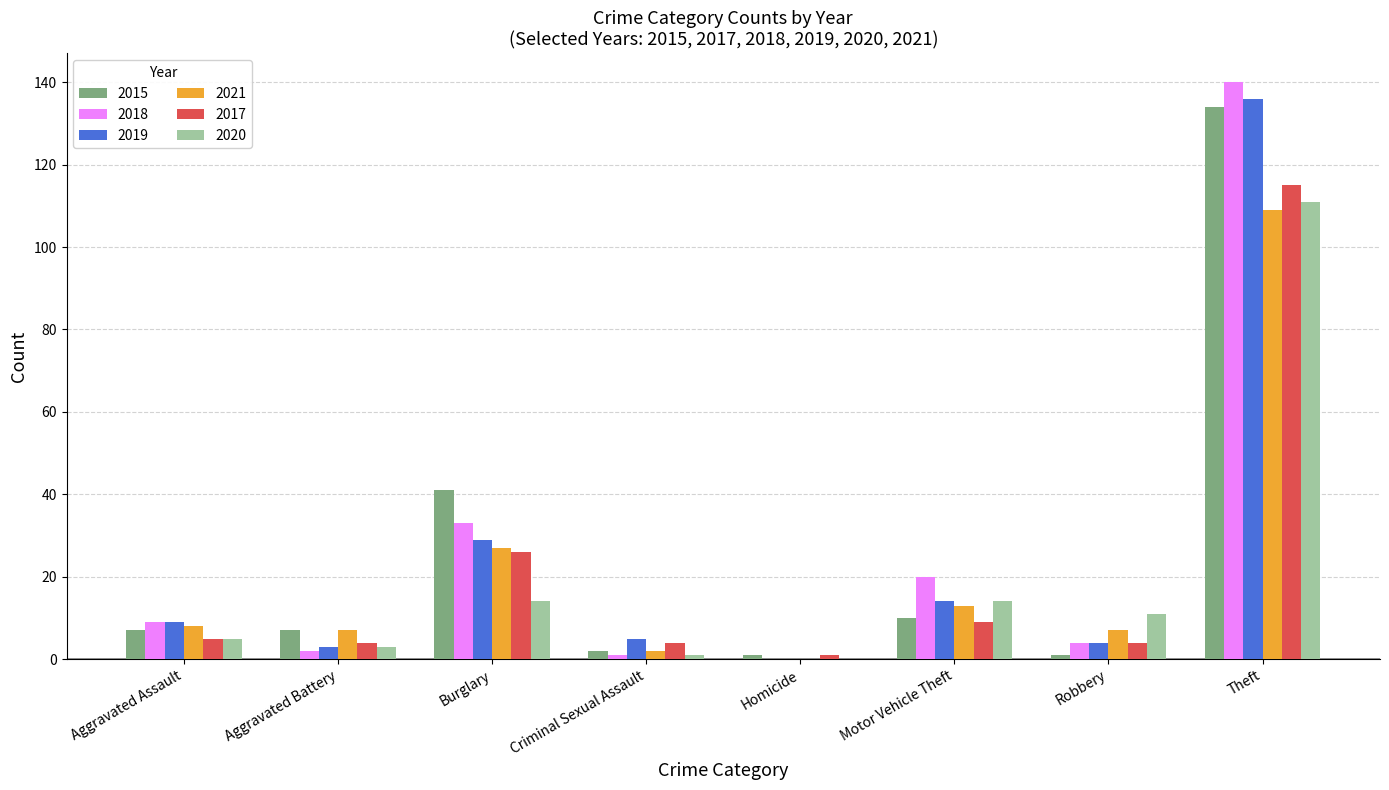

The 2018 series shows 140 at Theft. True or false?

True